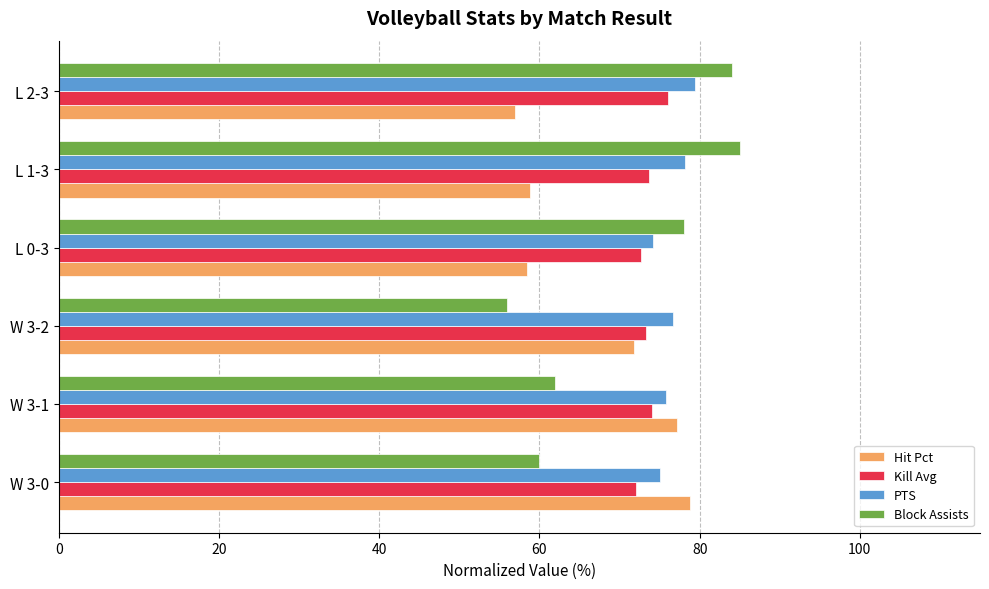

What is the difference between the maximum and second lowest values in the PTS series?

4.4